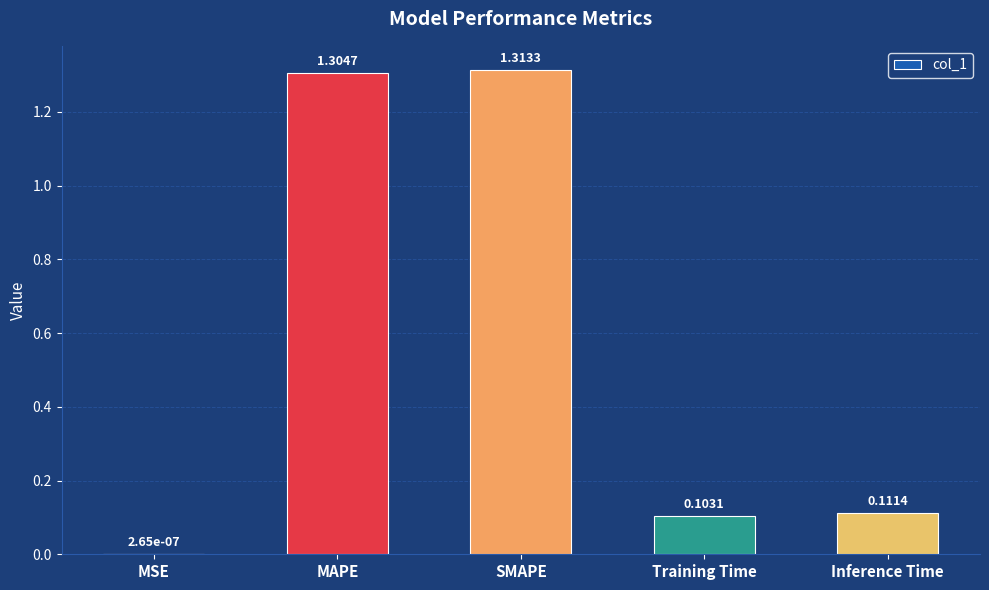

Is it true that the value at MAPE is 1.3?

True